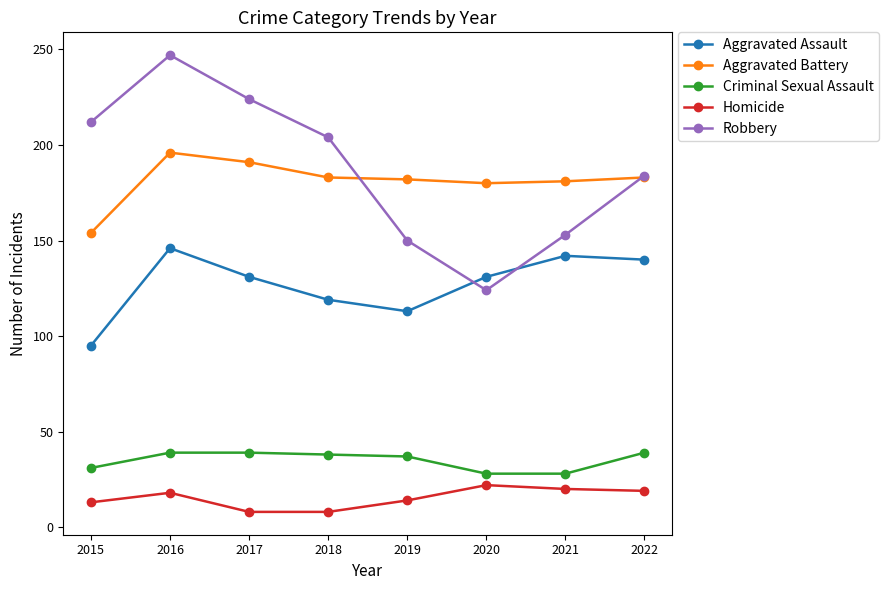

What are all the series names shown in the legend?

Aggravated Assault, Aggravated Battery, Criminal Sexual Assault, Homicide, Robbery